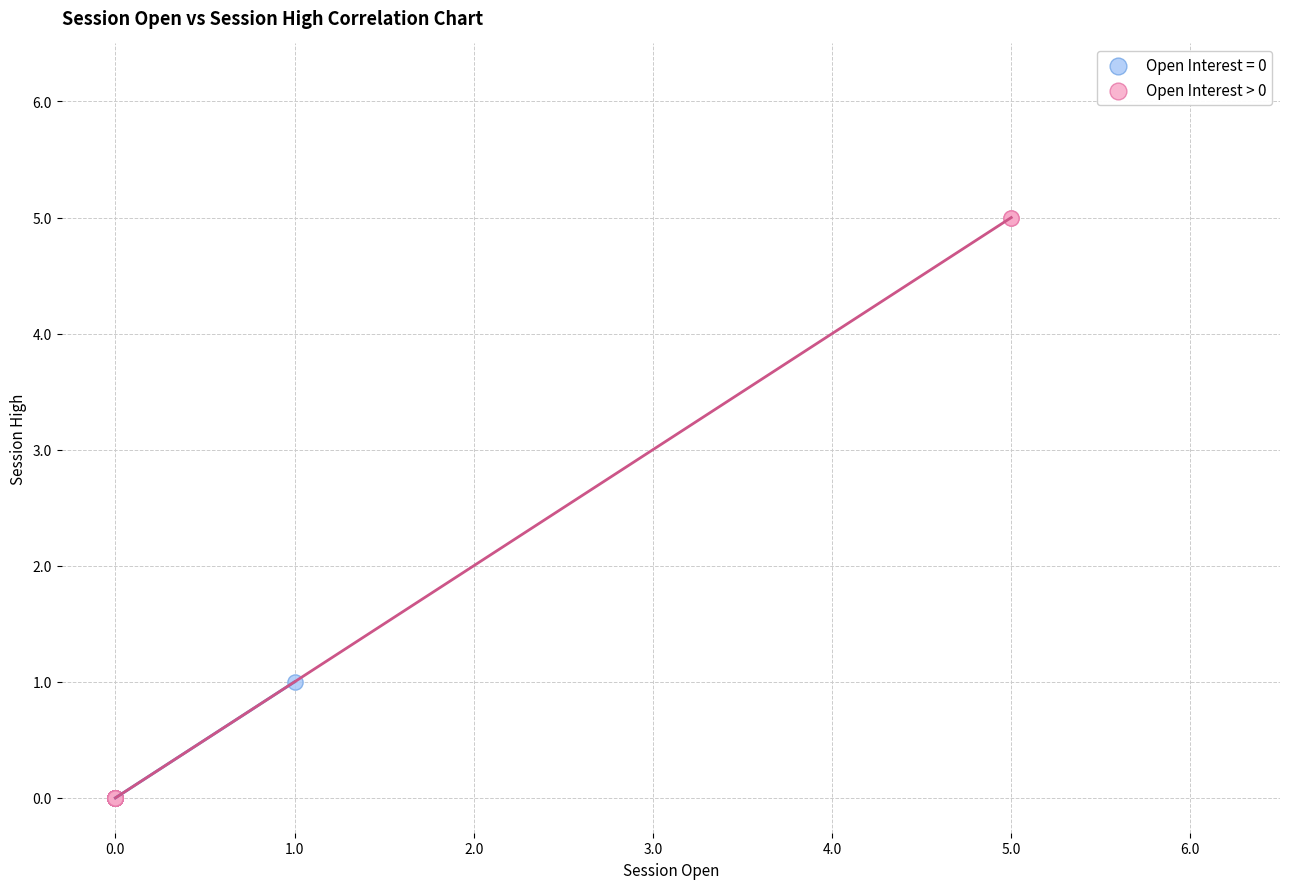

Which series has the largest Y range (max minus min)?

Open Interest > 0